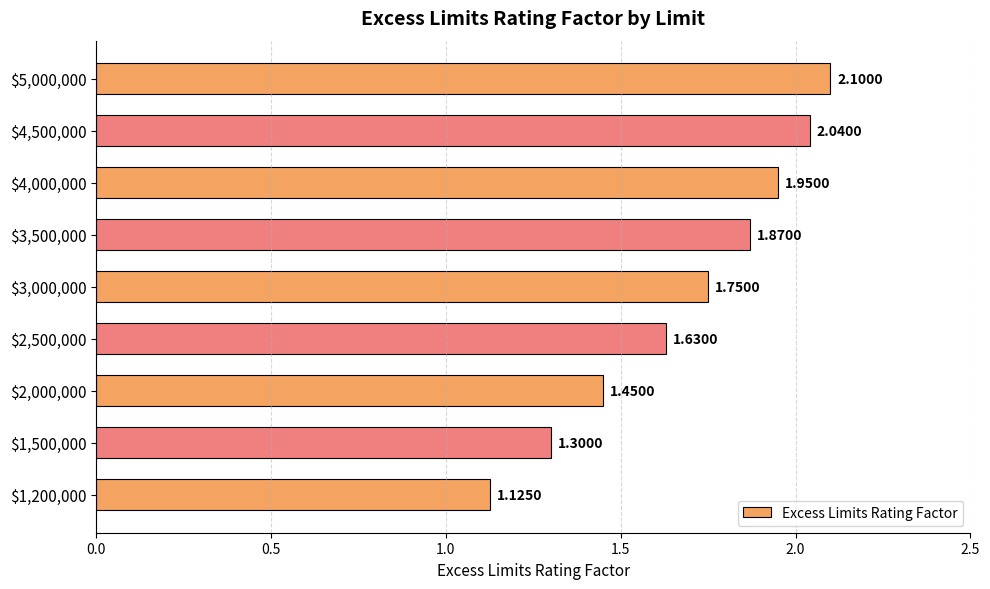

What is the sum of all values?

15.2